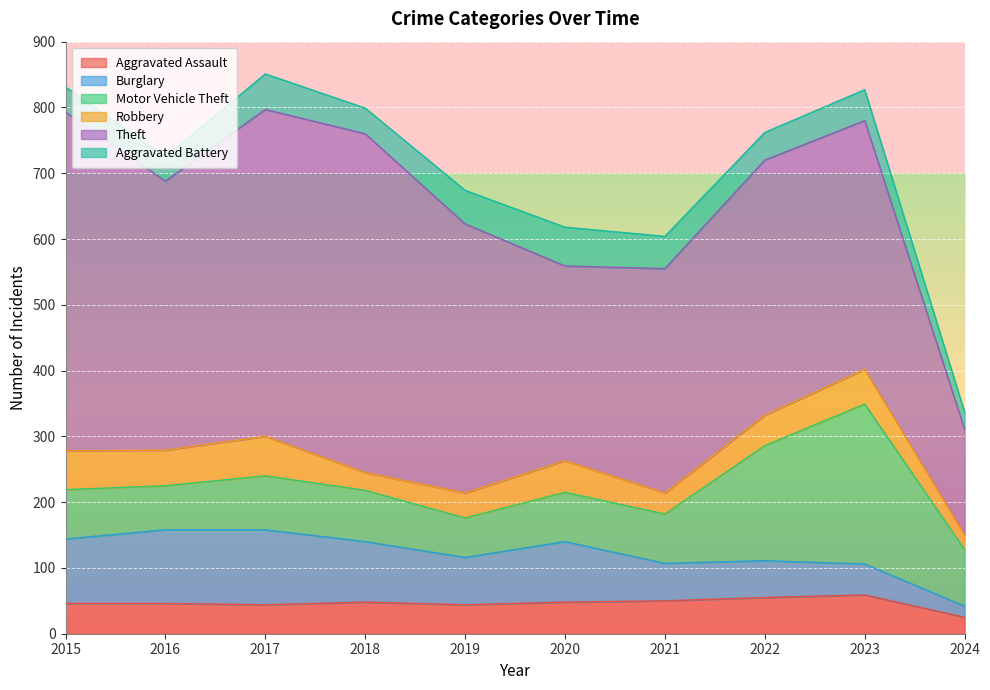

Reading left to right, what are all the values shown in this chart?

Aggravated Assault: 46	46	44	48	44	48	50	55	59	25
Burglary: 98	112	114	92	72	92	57	56	47	17
Motor Vehicle Theft: 75	67	82	78	60	75	75	175	243	86
Robbery: 59	54	60	27	38	48	32	46	53	22
Theft: 515	409	497	515	409	296	341	388	378	161
Aggravated Battery: 38	37	54	39	51	59	49	42	47	26